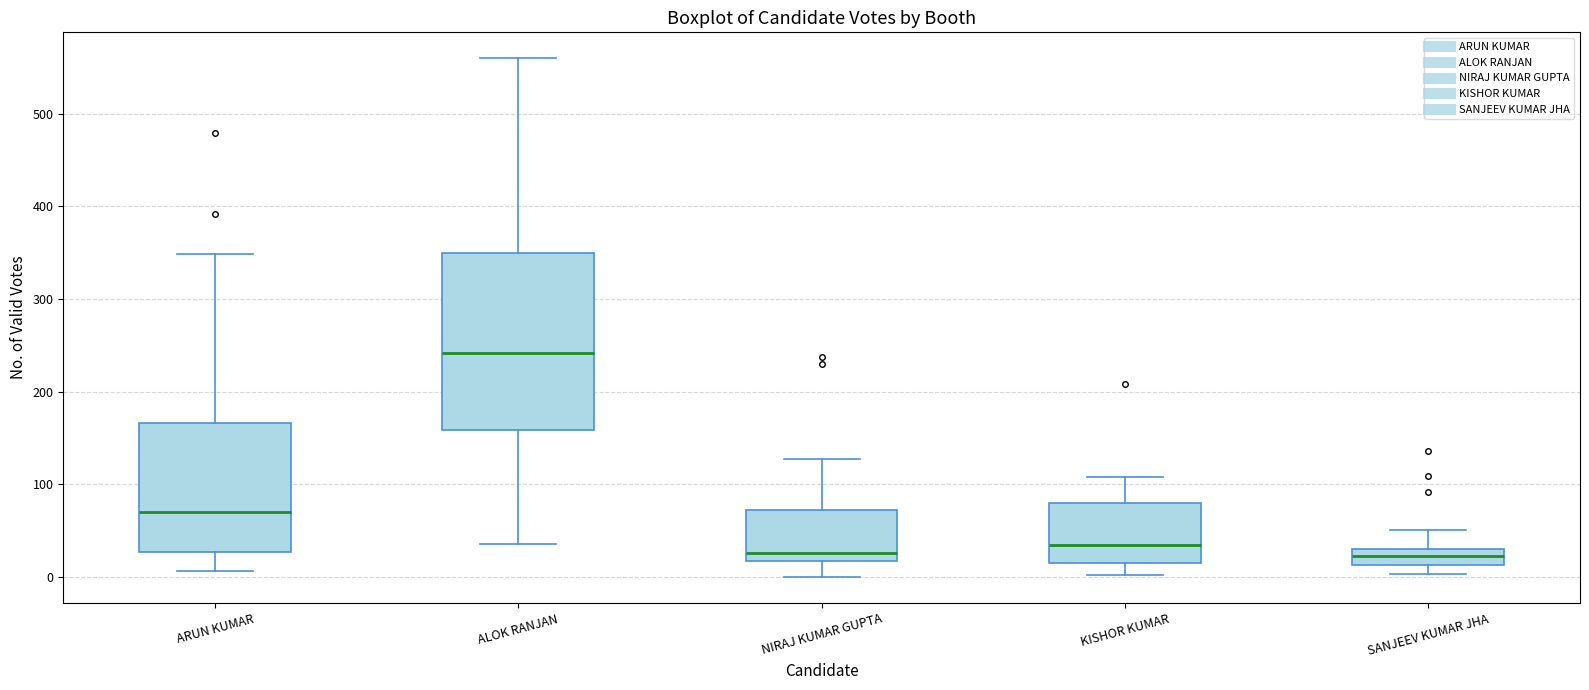

Where does the upper whisker of the box for KISHOR KUMAR end on the y-axis? The values are not printed on the chart, so give them approximately, as read against the axis.

110